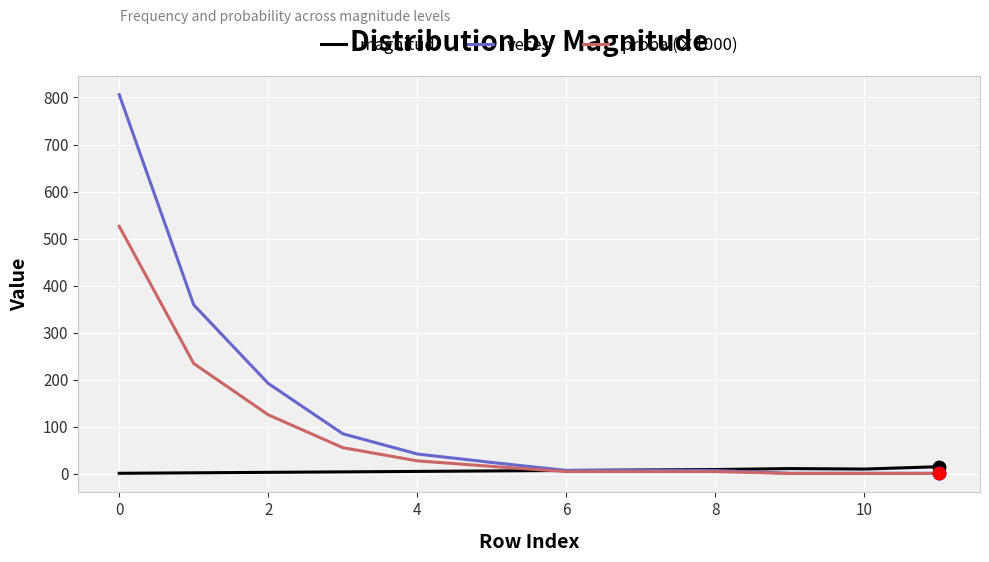

What is the maximum value shown in the chart?

806.0